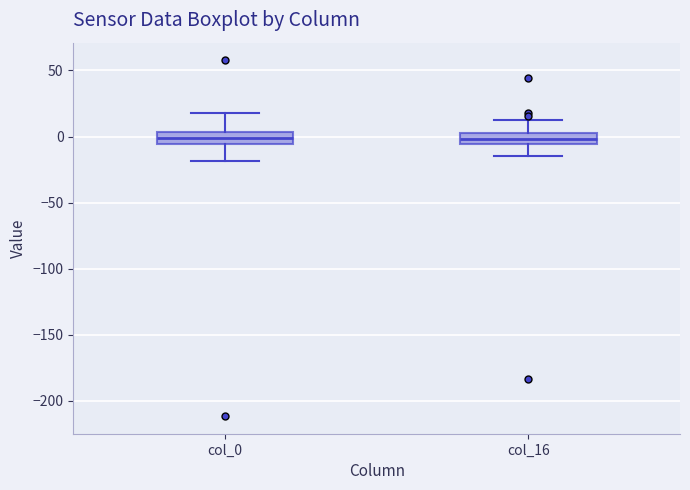

Where does the lower whisker of the box for col_0 end on the y-axis? The values are not printed on the chart, so give them approximately, as read against the axis.

-20